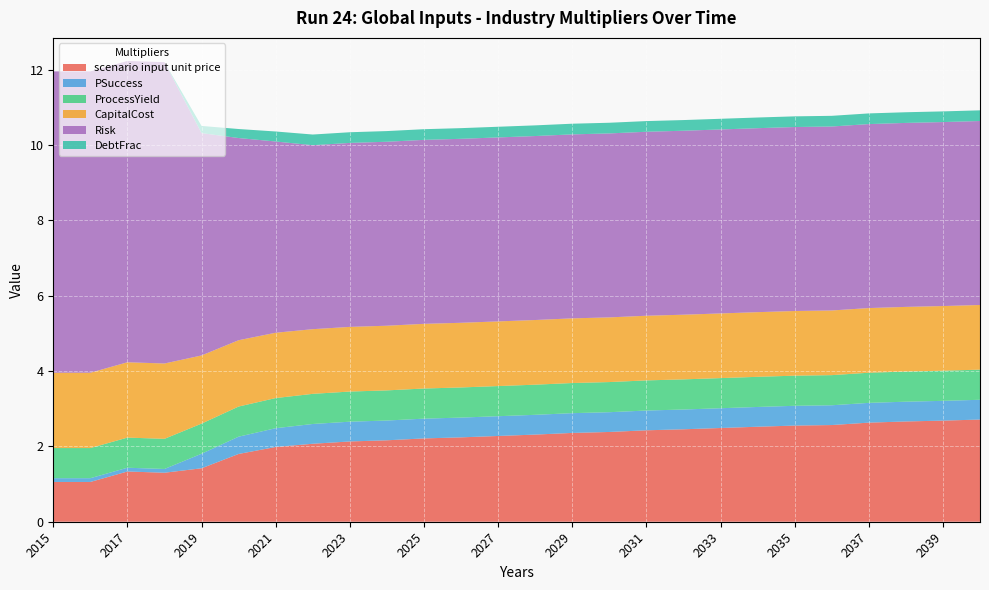

Reading left to right, what are all the values shown in this chart?

scenario input unit price: 1.1	1.1	1.3	1.3	1.4	1.8	2.0	2.1	2.1	2.2	2.2	2.2	2.3	2.3	2.4	2.4	2.4	2.5	2.5	2.5	2.6	2.6	2.6	2.7	2.7	2.7
PSuccess: 0.1	0.1	0.1	0.1	0.4	0.5	0.5	0.5	0.5	0.5	0.5	0.5	0.5	0.5	0.5	0.5	0.5	0.5	0.5	0.5	0.5	0.5	0.5	0.5	0.5	0.5
ProcessYield: 0.8	0.8	0.8	0.8	0.8	0.8	0.8	0.8	0.8	0.8	0.8	0.8	0.8	0.8	0.8	0.8	0.8	0.8	0.8	0.8	0.8	0.8	0.8	0.8	0.8	0.8
CapitalCost: 2.0	2.0	2.0	2.0	1.8	1.8	1.7	1.7	1.7	1.7	1.7	1.7	1.7	1.7	1.7	1.7	1.7	1.7	1.7	1.7	1.7	1.7	1.7	1.7	1.7	1.7
Risk: 8.0	8.0	8.0	8.0	5.9	5.4	5.1	4.9	4.9	4.9	4.9	4.9	4.9	4.9	4.9	4.9	4.9	4.9	4.9	4.9	4.9	4.9	4.9	4.9	4.9	4.9
DebtFrac: 0.0	0.0	0.0	0.0	0.2	0.2	0.3	0.3	0.3	0.3	0.3	0.3	0.3	0.3	0.3	0.3	0.3	0.3	0.3	0.3	0.3	0.3	0.3	0.3	0.3	0.3